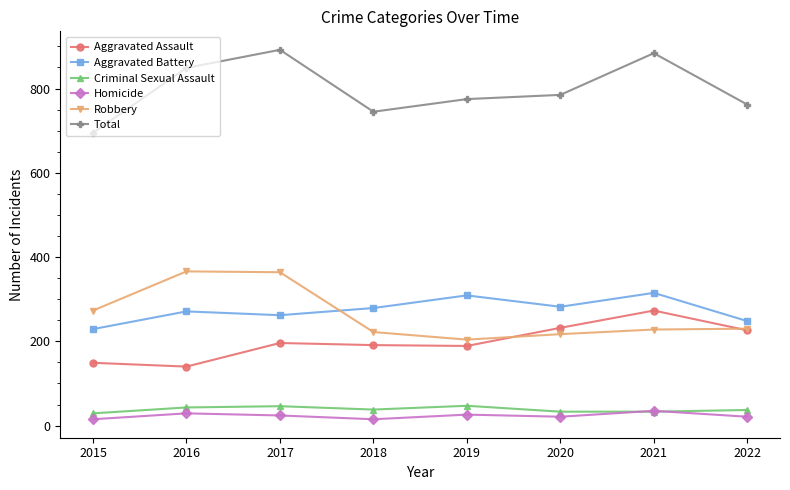

The Total series shows 379 at 2017. True or false?

False